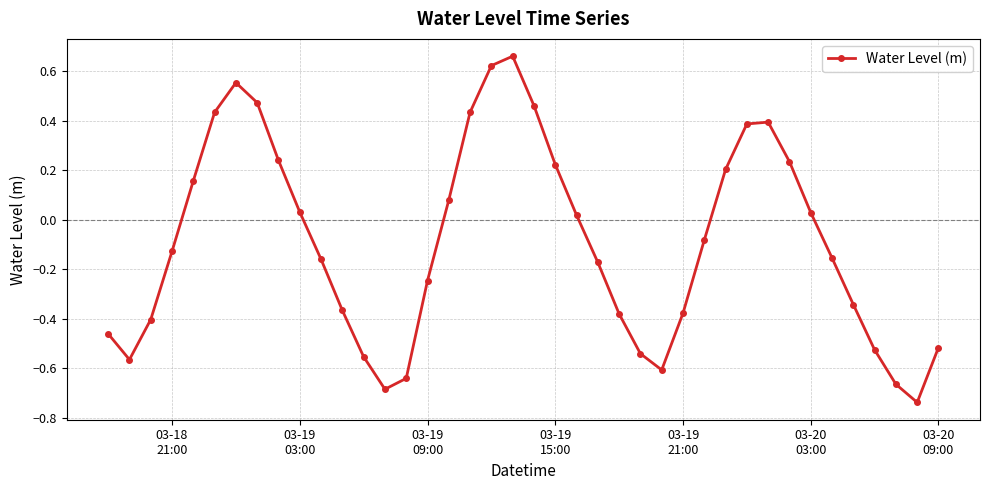

What is the difference between the maximum and minimum values?

1.4